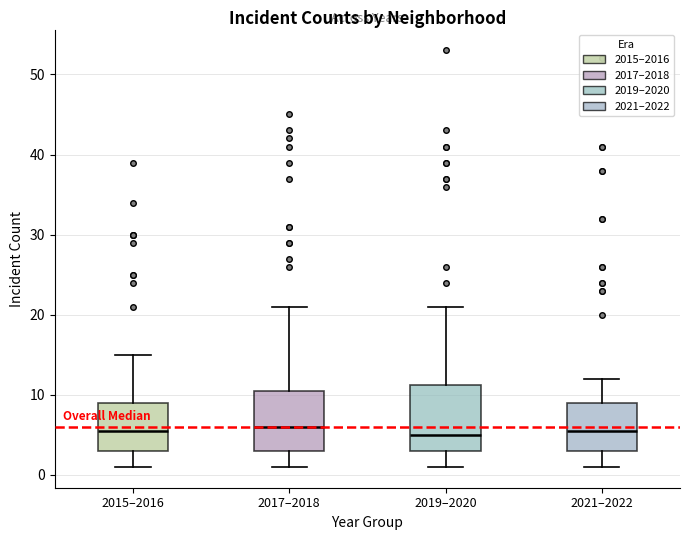

Where does the median line of the box for 2015–2016 sit on the y-axis? The values are not printed on the chart, so give them approximately, as read against the axis.

6